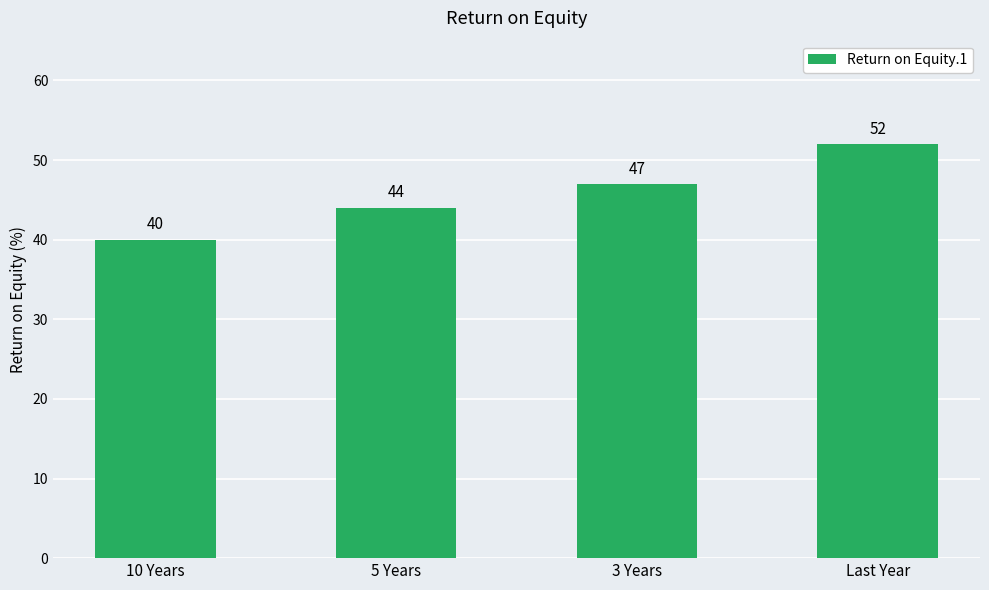

Rank the categories by value from highest to lowest.

Last Year, 3 Years, 5 Years, 10 Years